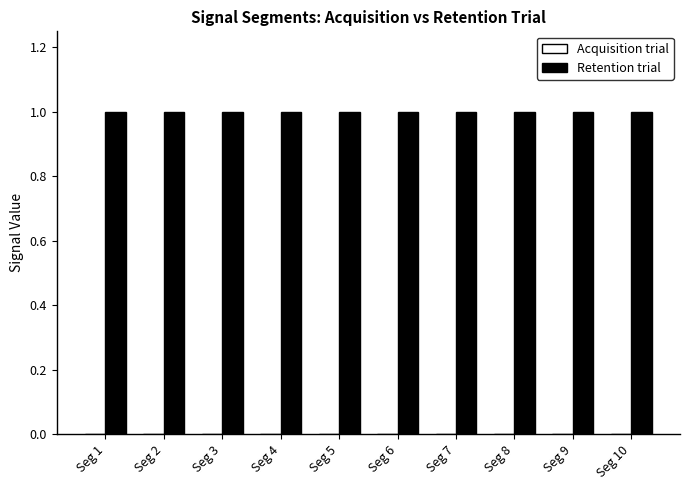

True or false: Retention trial has a value of 1.0 at Seg 3.

True